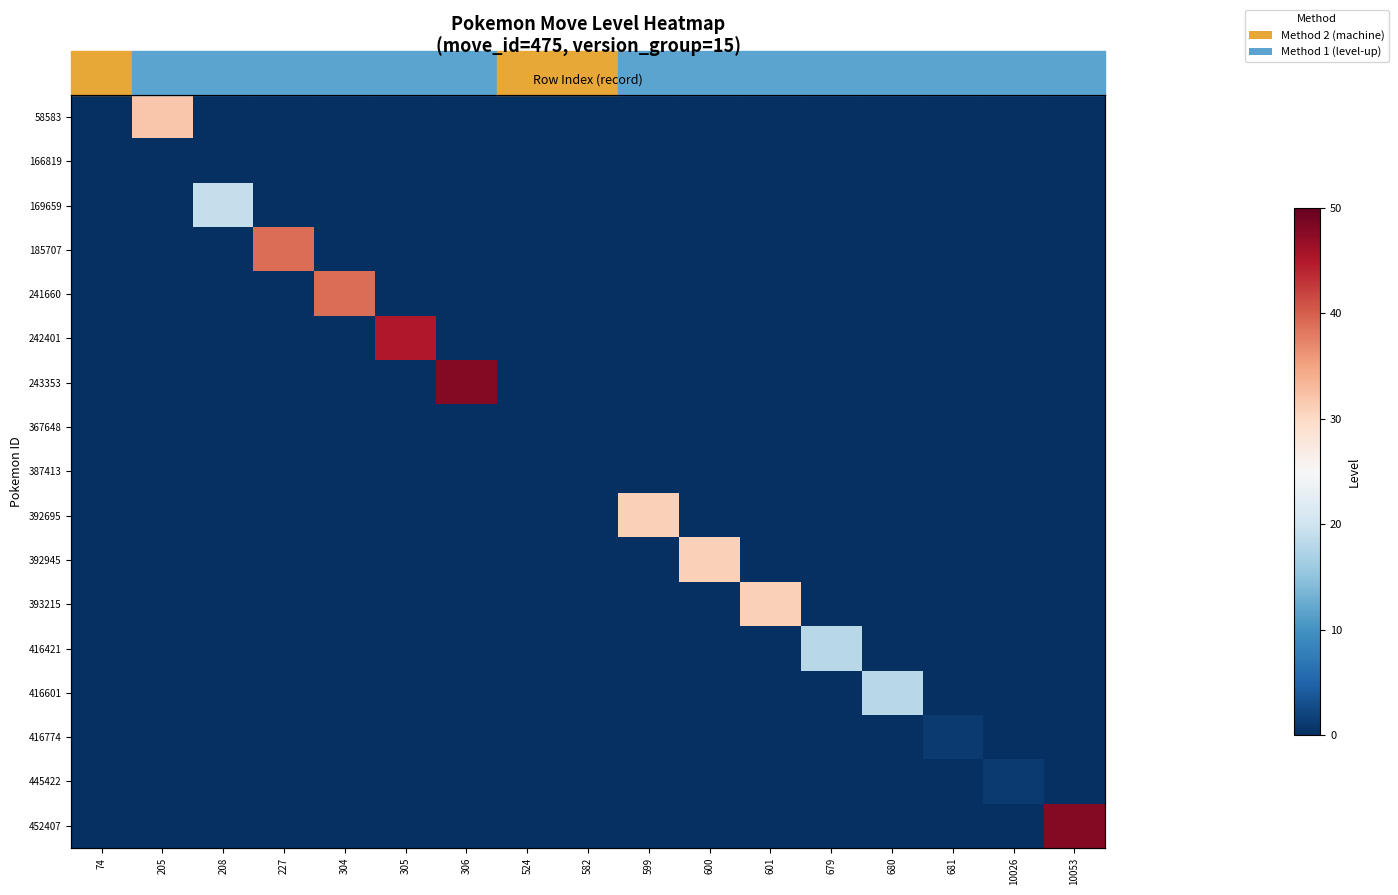

At 305, list the series in order from largest to smallest.

242401, 58583, 166819, 169659, 185707, 241660, 243353, 367648, 387413, 392695, 392945, 393215, 416421, 416601, 416774, 445422, 452407